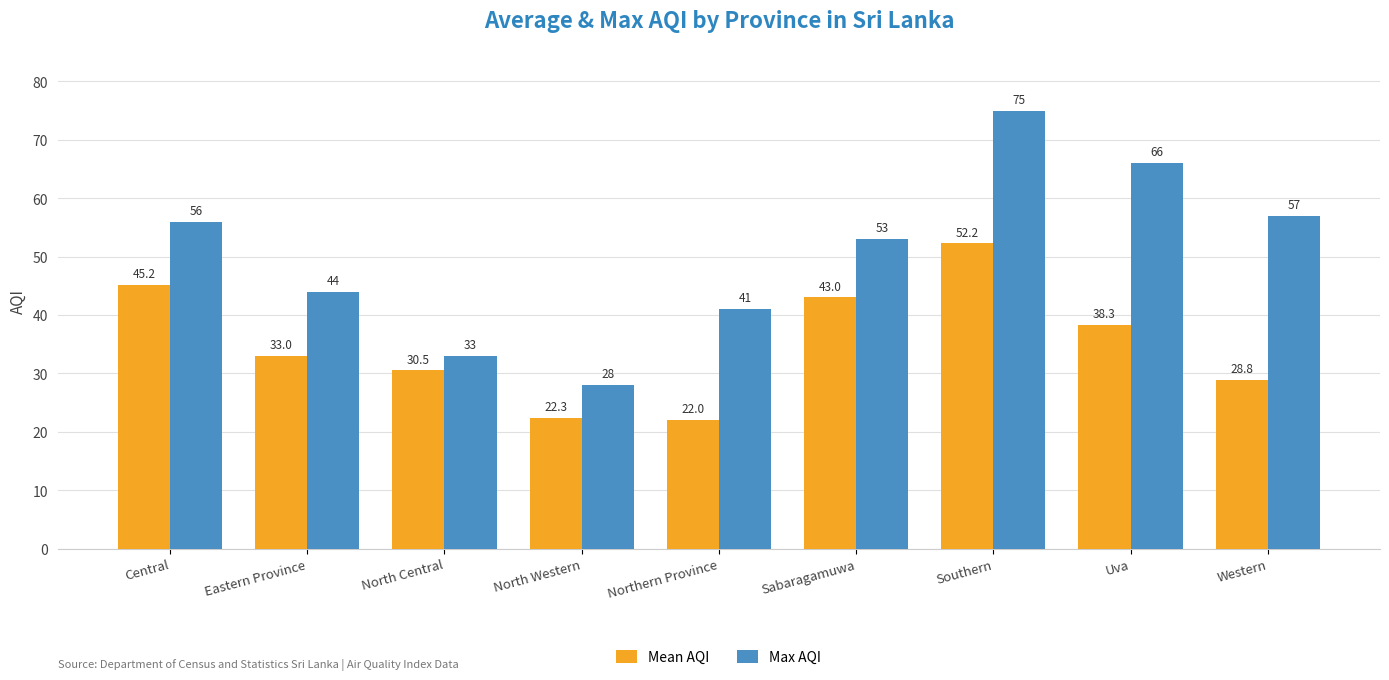

The Max AQI series shows 32.3 at Uva. True or false?

False